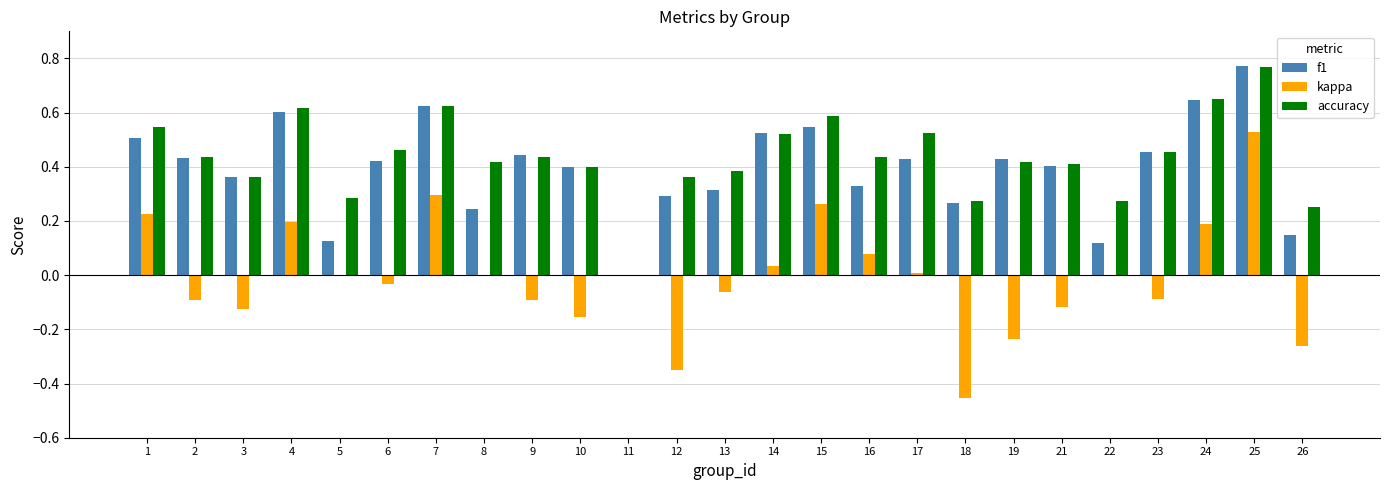

Which series has the widest spread of values?

kappa